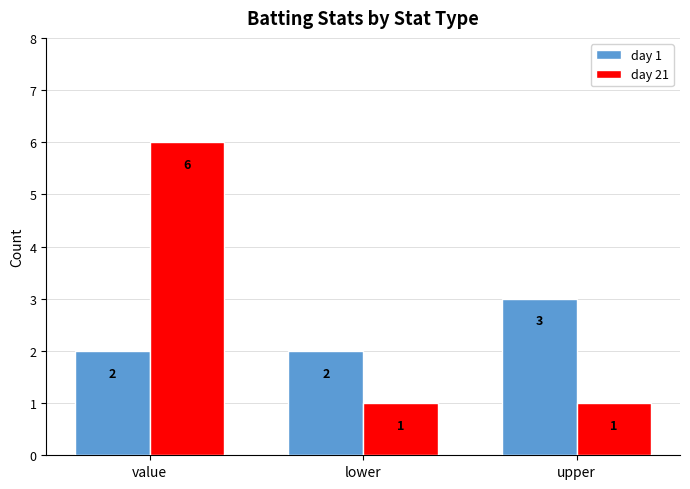

What is the highest value of the day 1 series?

3